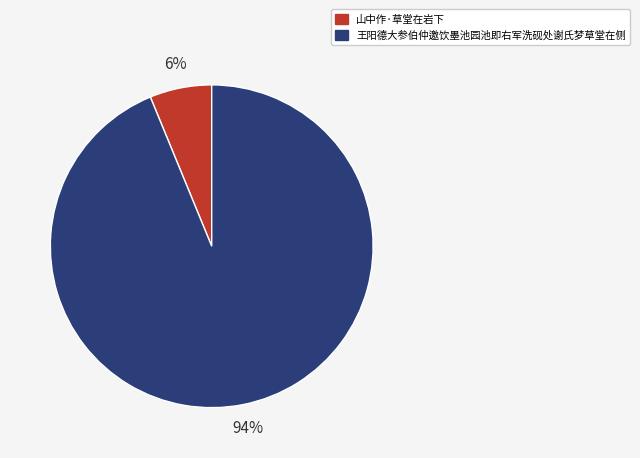

How many slices are in this pie chart?

2